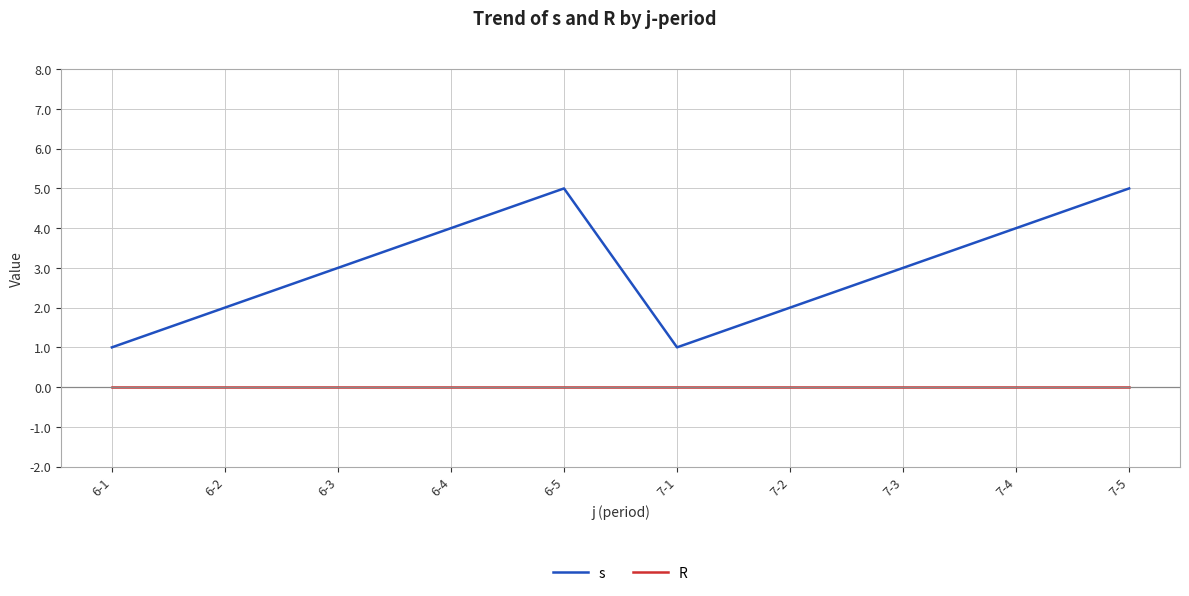

True or false: s has more than 0 interior local peaks.

True